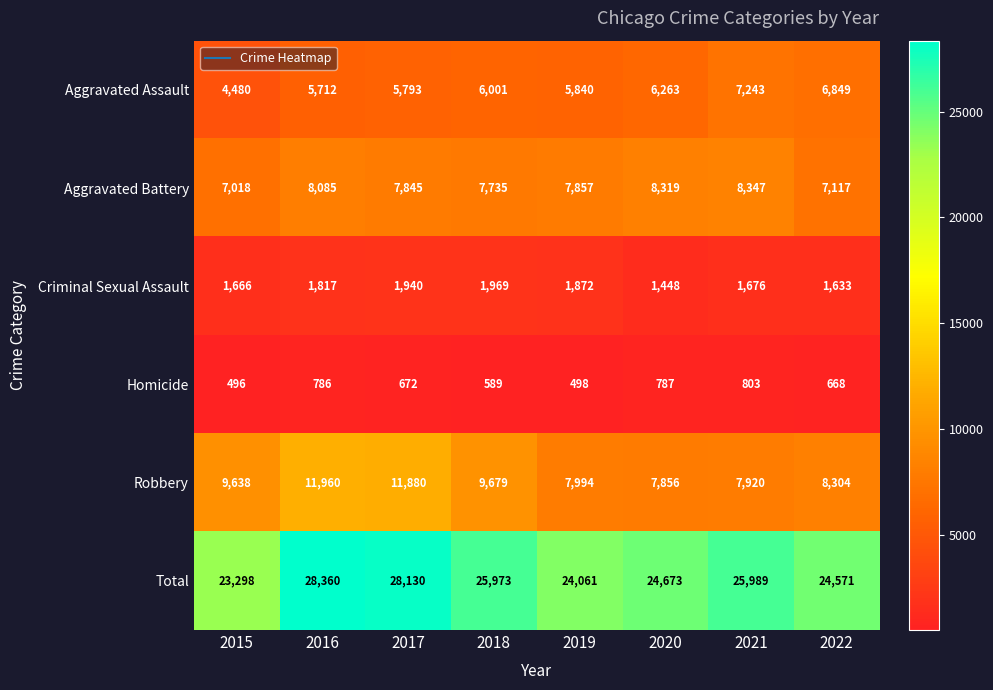

What is the difference between the maximum and second lowest values in the Homicide series?

305